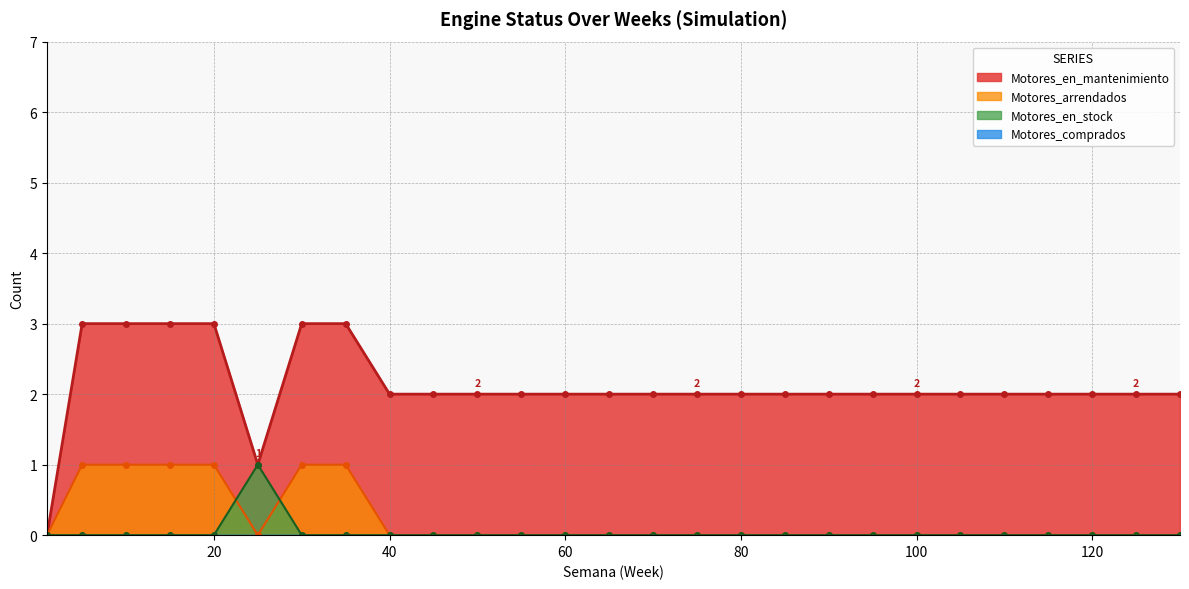

How many categories are shown in the chart?

27